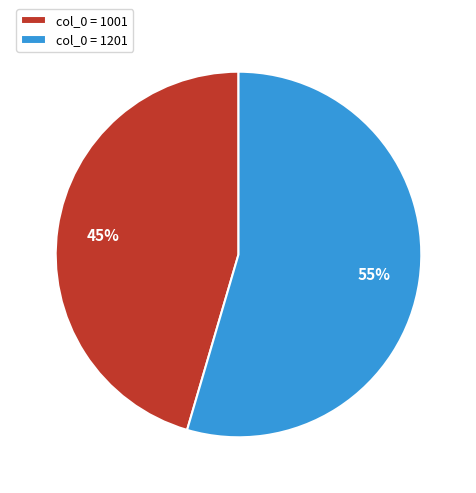

Is it true that col_0 = 1201 is 55% of the pie?

True